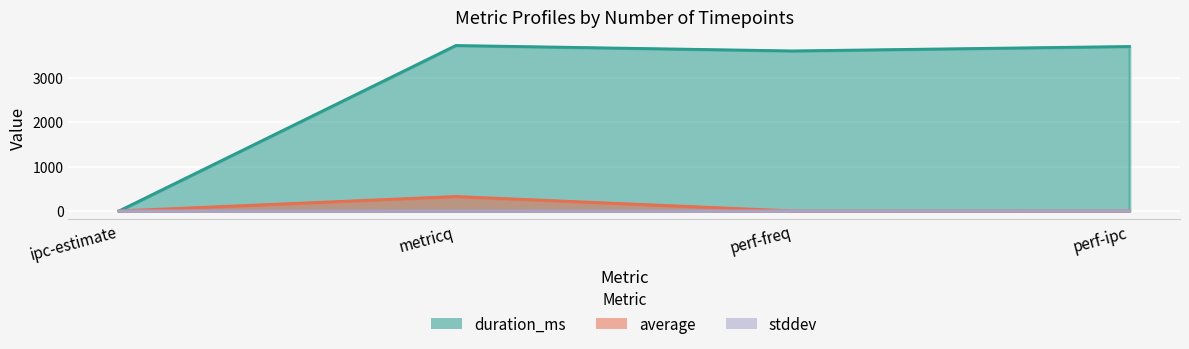

Rank the categories by stddev value from highest to lowest.

metricq, ipc-estimate, perf-freq, perf-ipc